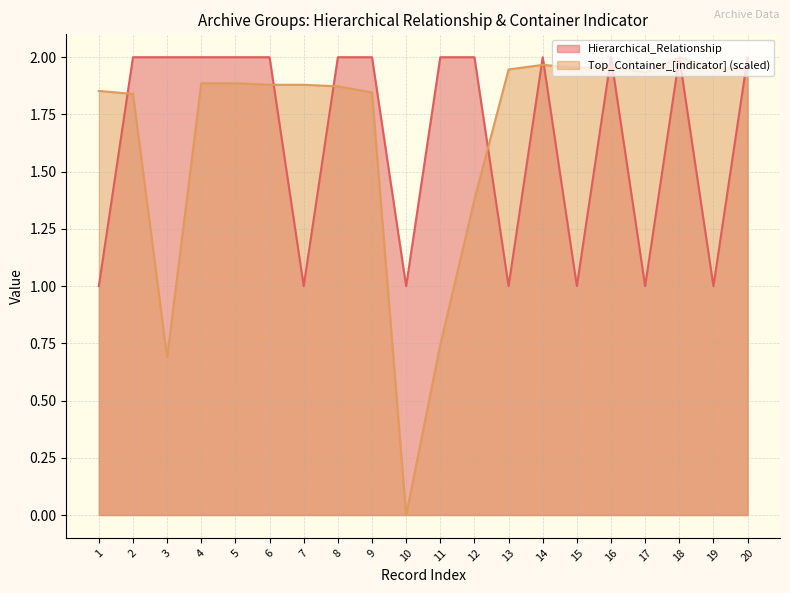

The value of Top_Container_[indicator] (scaled) at 4 is 0.8. True or false?

False